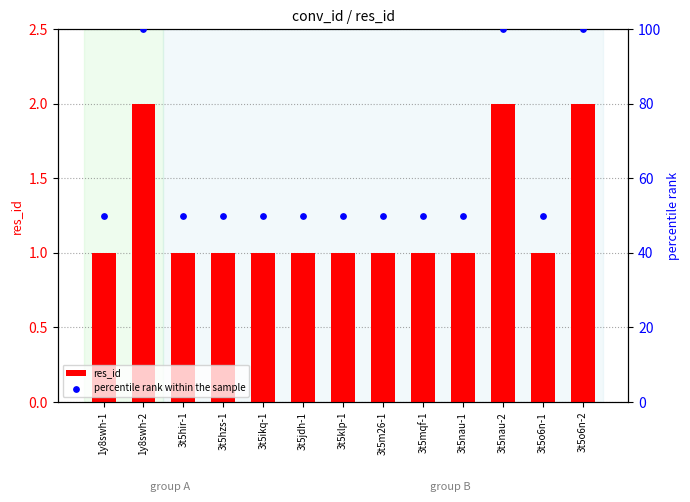

What are all the series names shown in the legend?

res_id, percentile rank within the sample